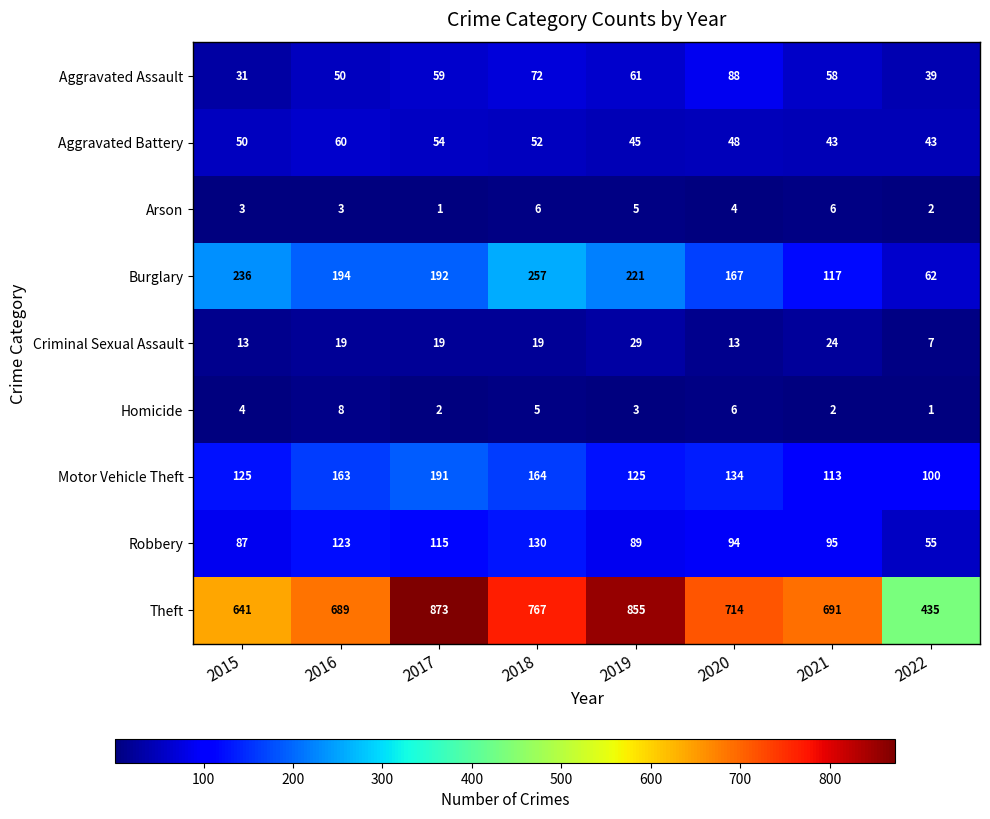

Which category has the highest value across all series?

2017